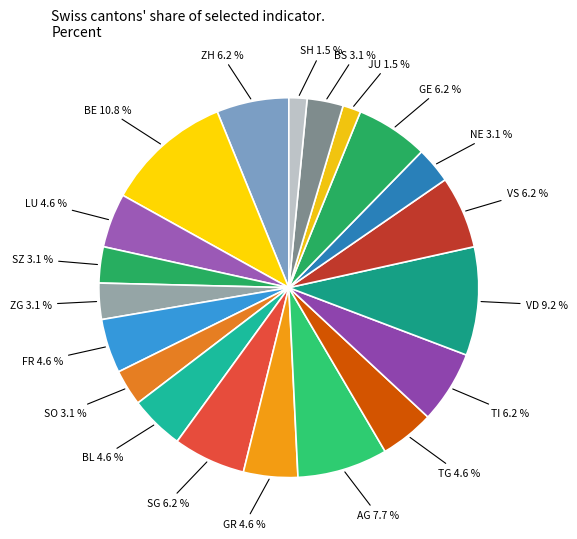

Is there any slice that represents more than half of the pie?

No